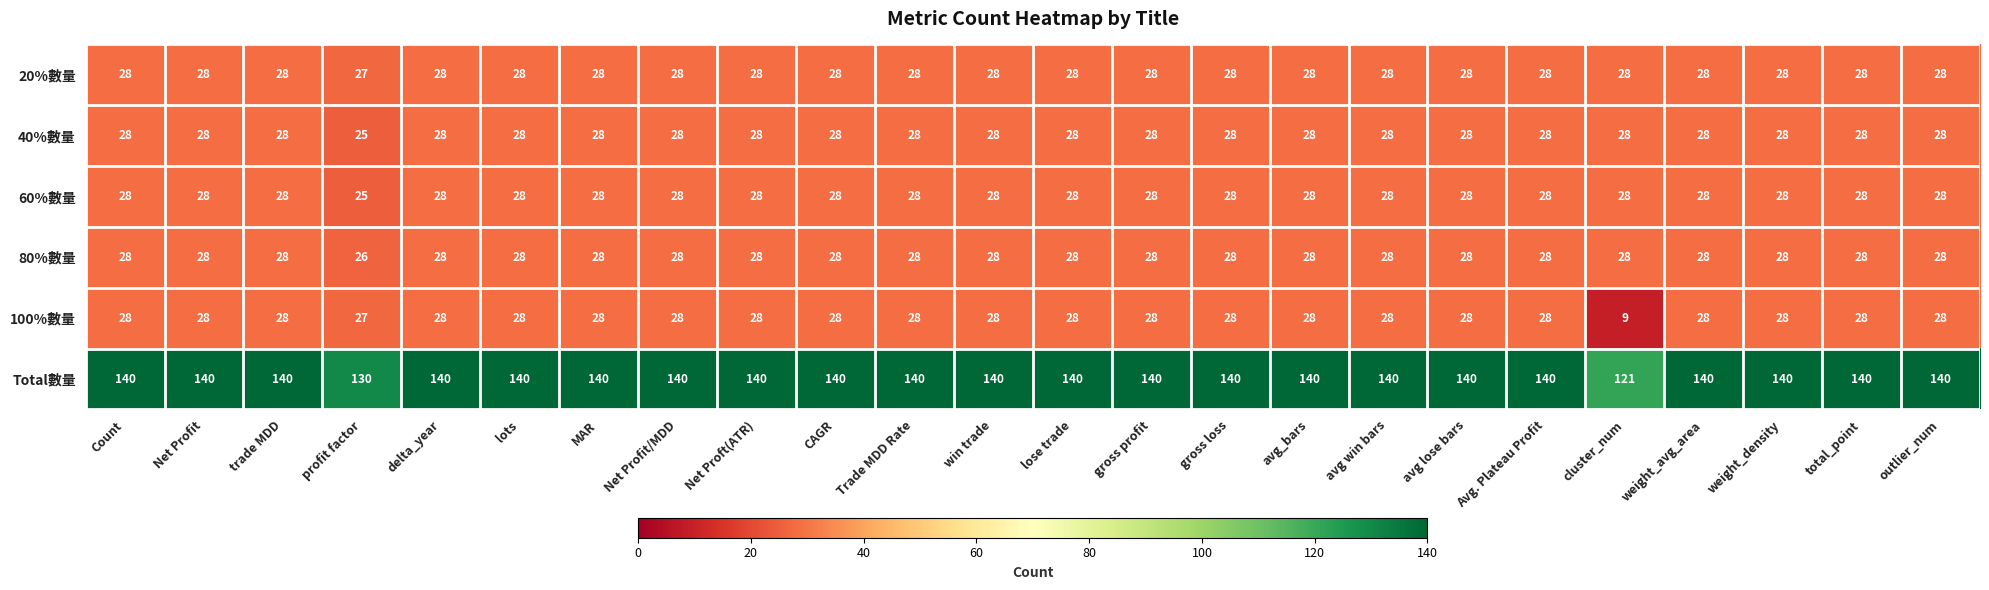

What is the maximum value shown in the chart?

140